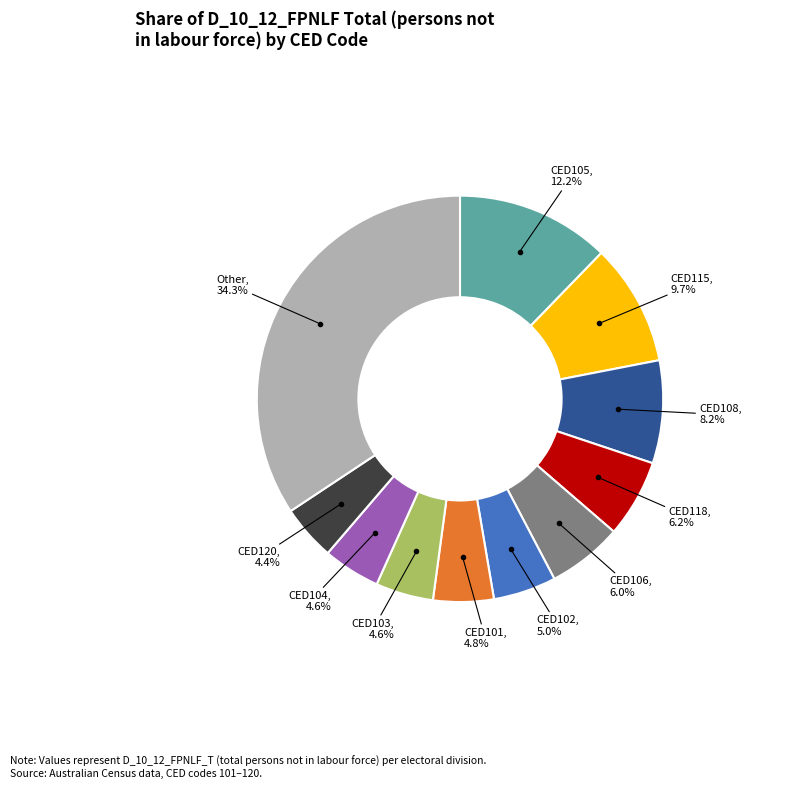

Is there a majority slice in this chart?

No